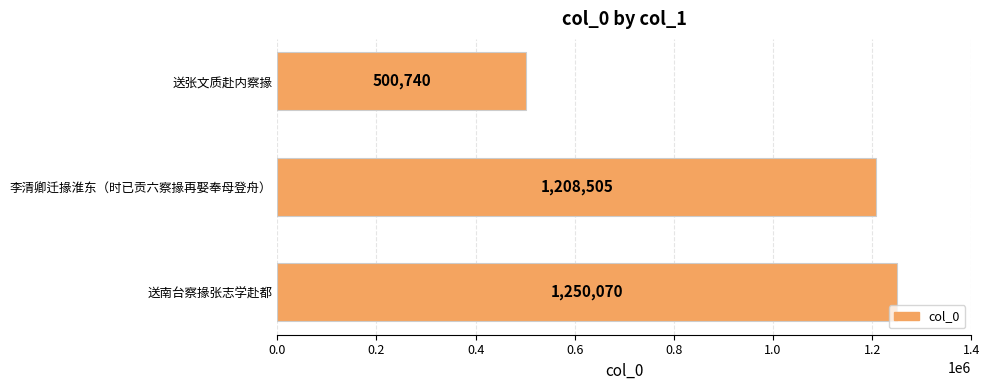

How many data points are less than 1208505?

1